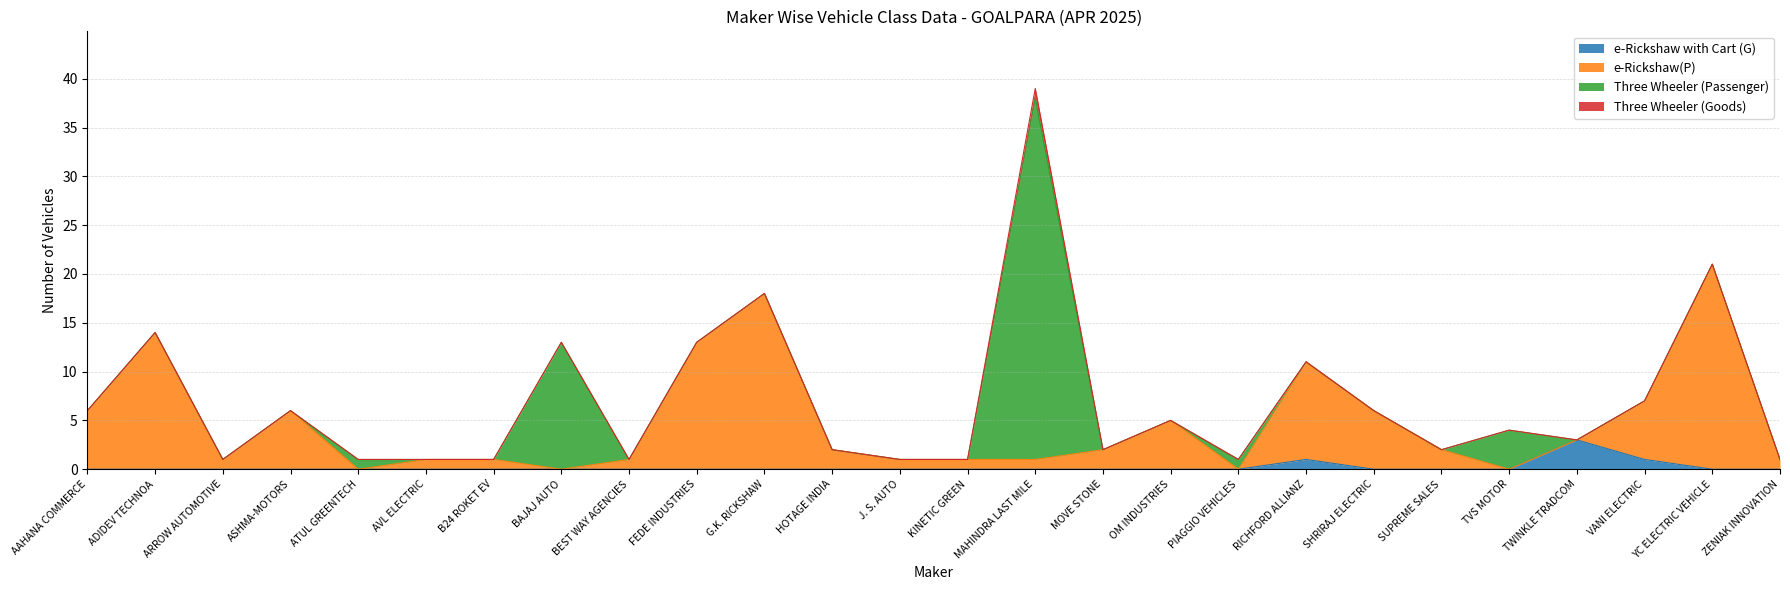

Does the chart display data point markers on the line(s)?

No